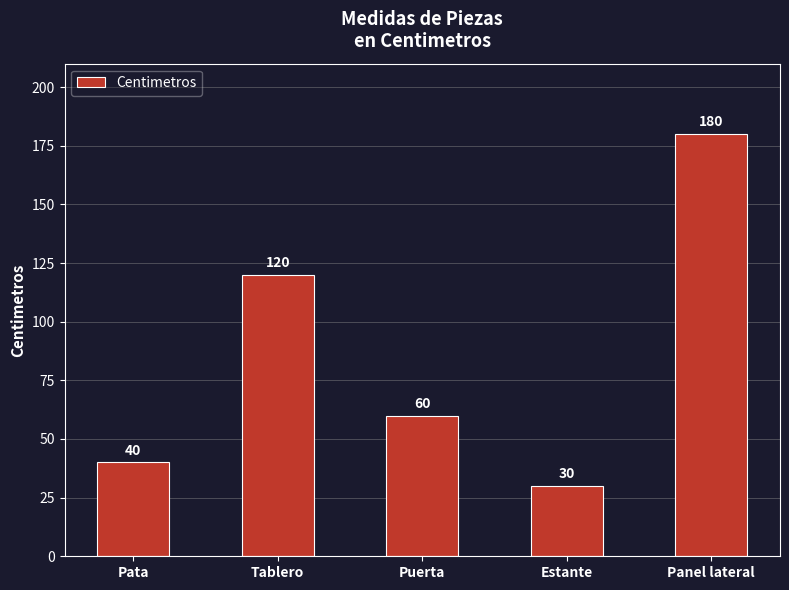

True or false: the data shows 120 at Tablero.

True